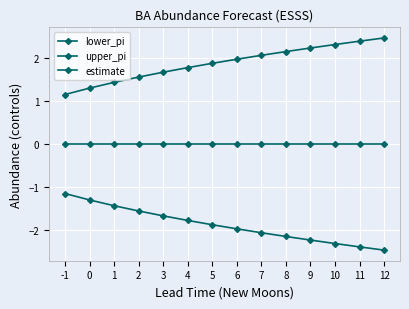

Rank the series at 9 from highest to lowest value.

upper_pi, estimate, lower_pi